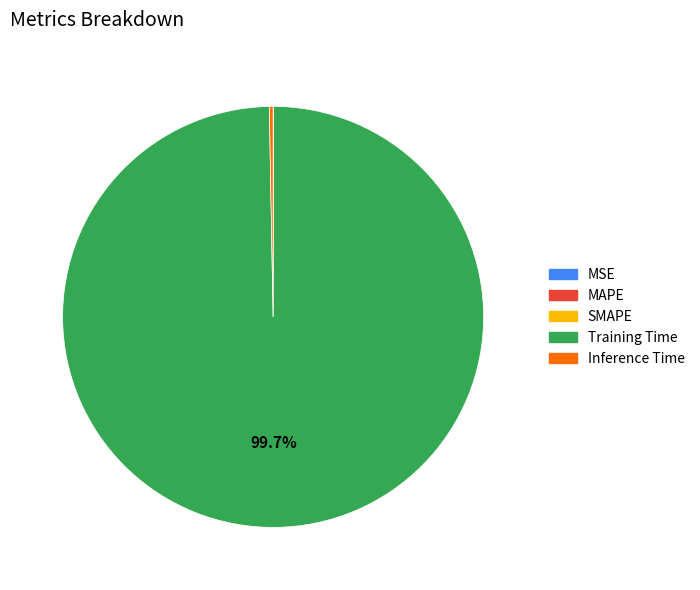

Which slice is the largest?

Training Time